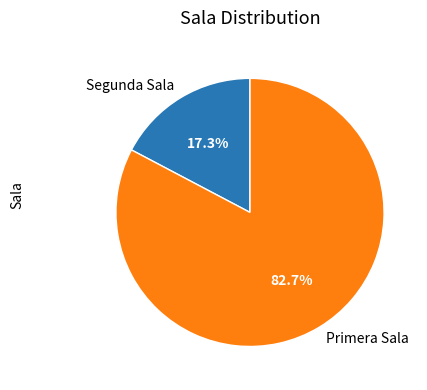

Is Primera Sala the majority of the pie?

Yes